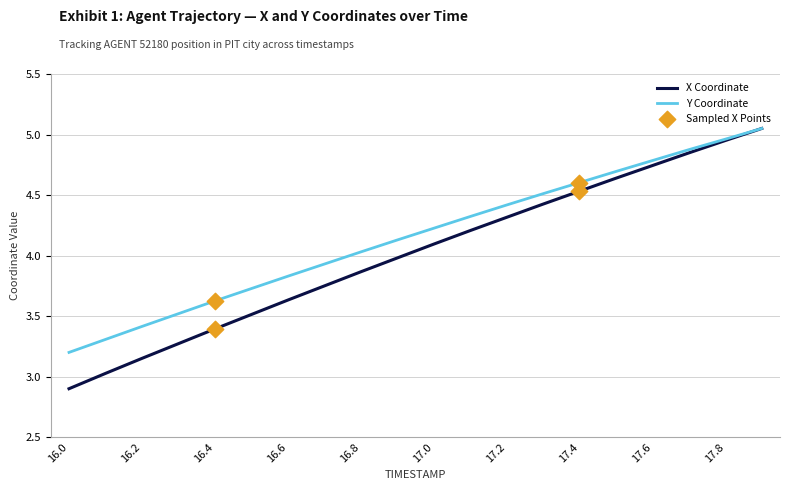

Rank the series by their average value, from lowest to highest.

X Coordinate, Y Coordinate